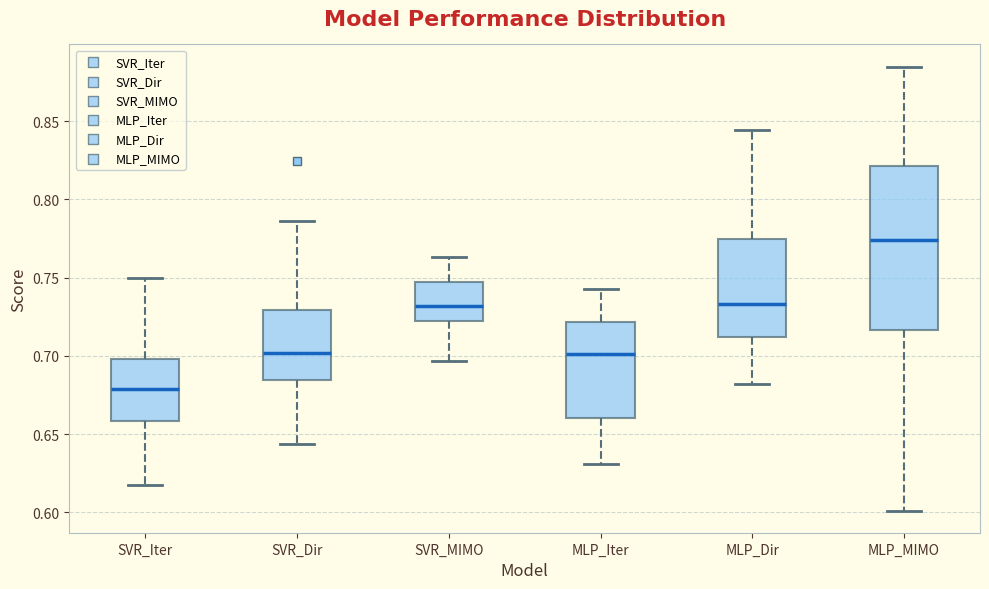

Reading left to right, transcribe this box plot: for each box, give where its median line is, the range the box spans, and where its two whiskers end, as read against the y-axis. The values are not printed on the chart, so give them approximately, as read against the axis.

SVR_Iter: median 0.680, box 0.660 to 0.700, whiskers 0.620 to 0.750
SVR_Dir: median 0.700, box 0.685 to 0.730, whiskers 0.645 to 0.785
SVR_MIMO: median 0.730, box 0.720 to 0.745, whiskers 0.695 to 0.765
MLP_Iter: median 0.700, box 0.660 to 0.720, whiskers 0.630 to 0.745
MLP_Dir: median 0.735, box 0.710 to 0.775, whiskers 0.680 to 0.845
MLP_MIMO: median 0.775, box 0.715 to 0.820, whiskers 0.600 to 0.885